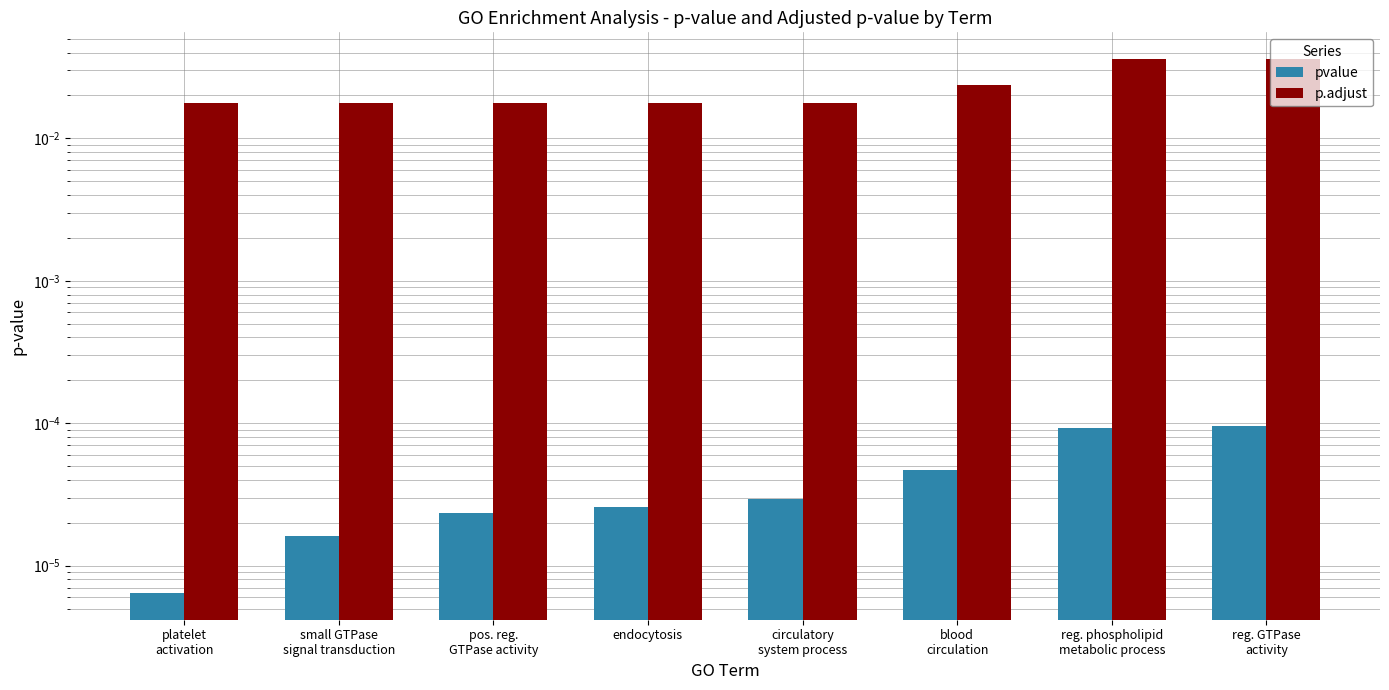

What is the sum of all p.adjust values?

0.2